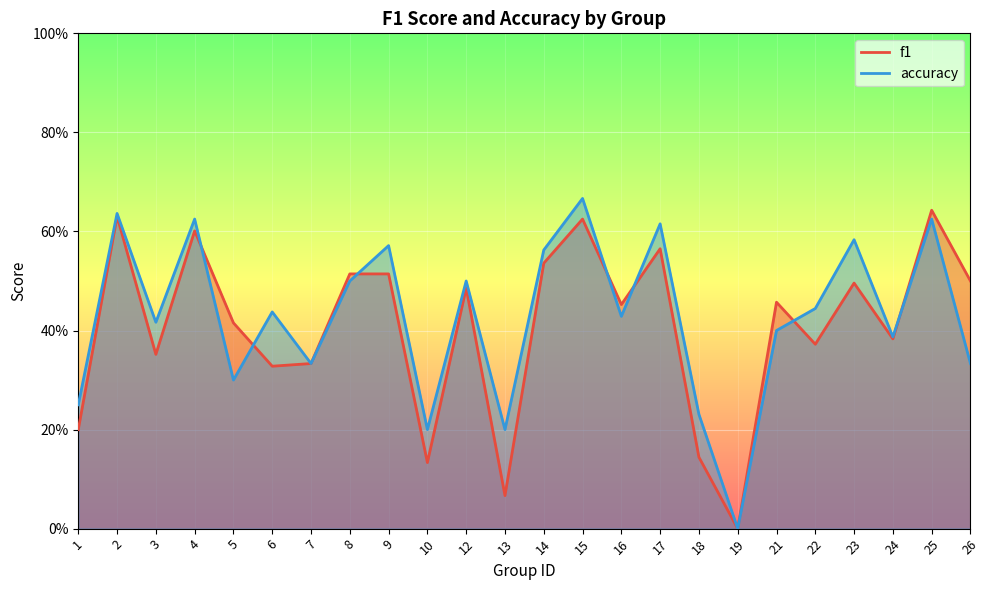

Does the chart display data point markers on the line(s)?

No